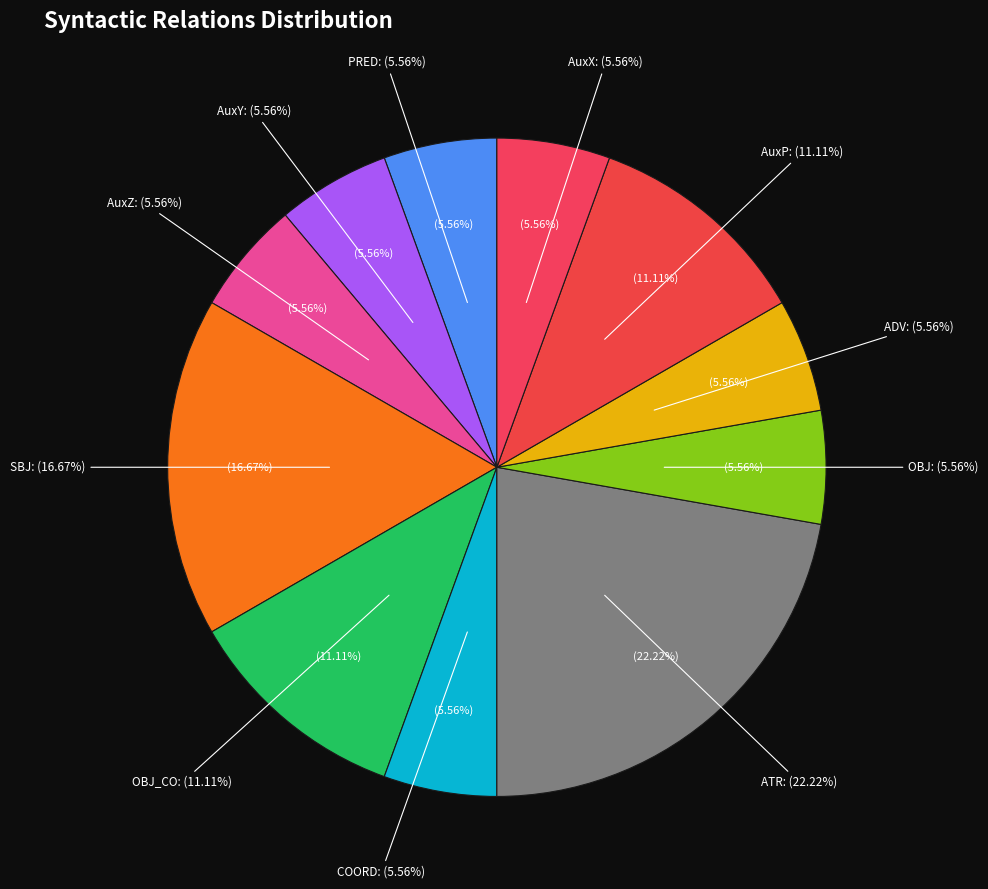

Count the number of slices in the pie.

11